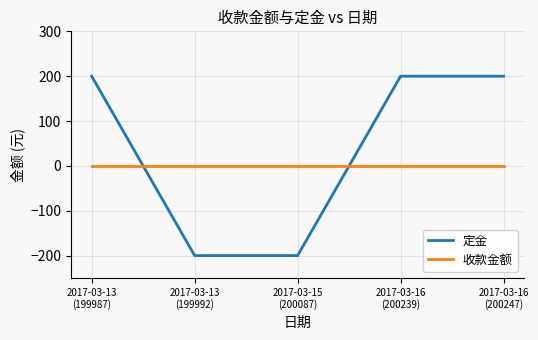

Is it true that 定金 equals 47 at 2017-03-13
(199987)?

False